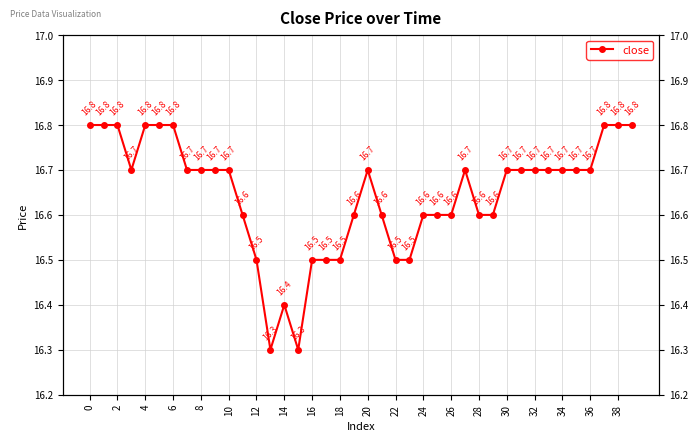

What is the difference between the maximum and second lowest values?

0.5